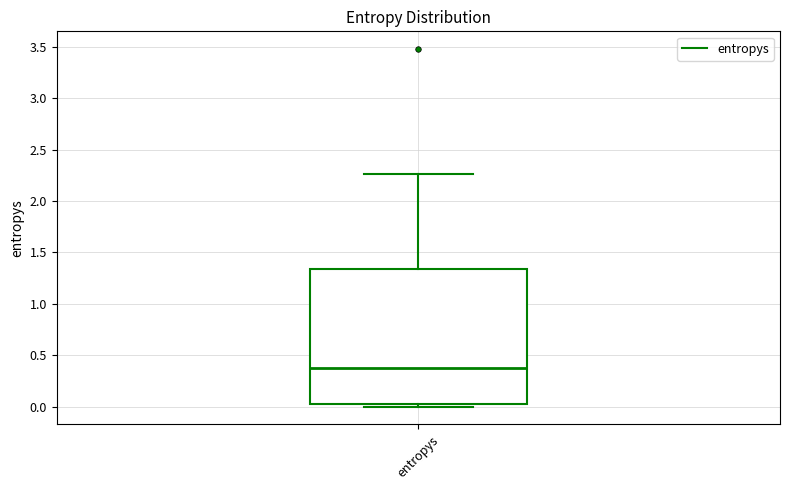

Read this box plot against the y-axis: the position of the median line, the range covered by the box, and the ends of both whiskers. The values are not printed on the chart, so give them approximately, as read against the axis.

median 0.40, box 0.05 to 1.35, whiskers 0.00 to 2.25